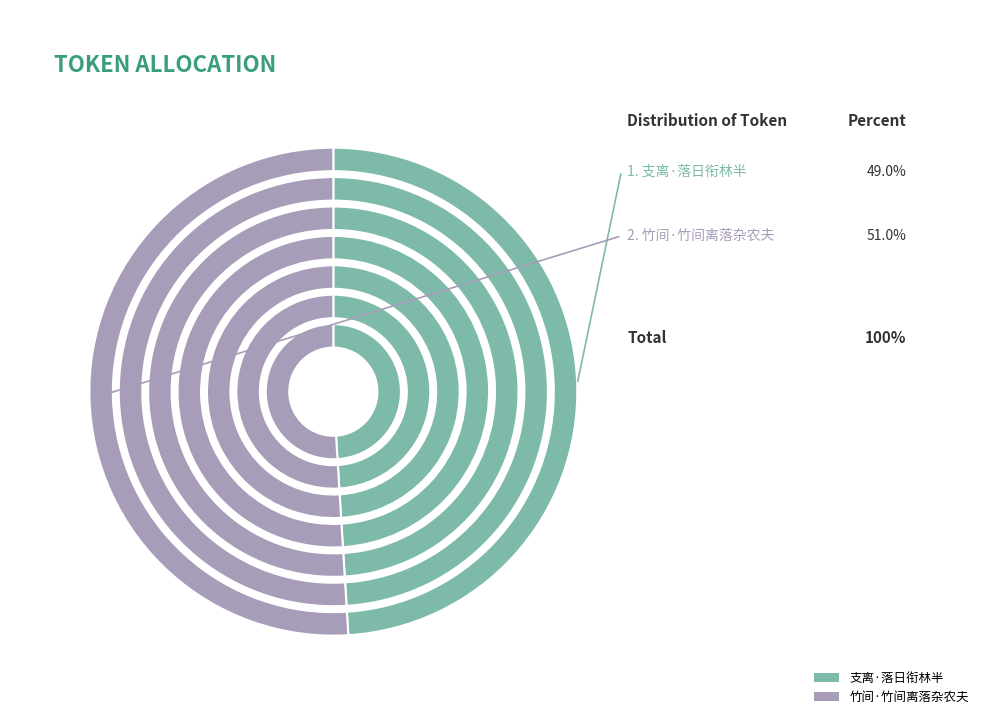

Which category accounts for the majority?

竹间·竹间离落杂农夫